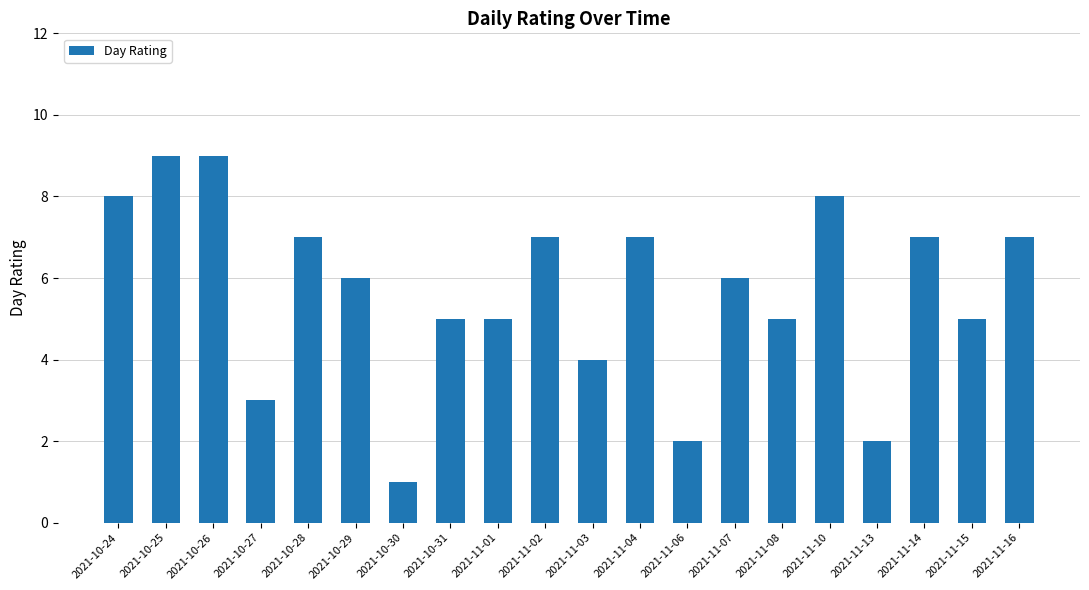

What is the label of the 11th bar from the right?

2021-11-02